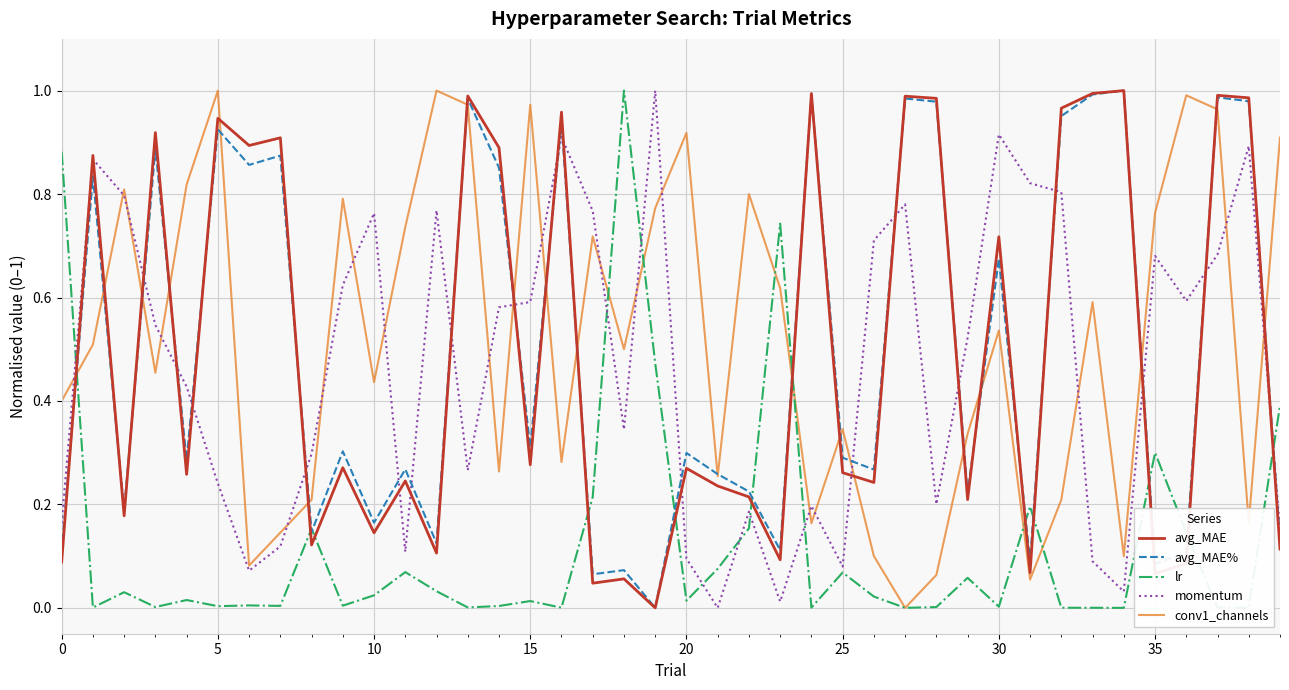

How many values in the momentum series exceed 0?

39